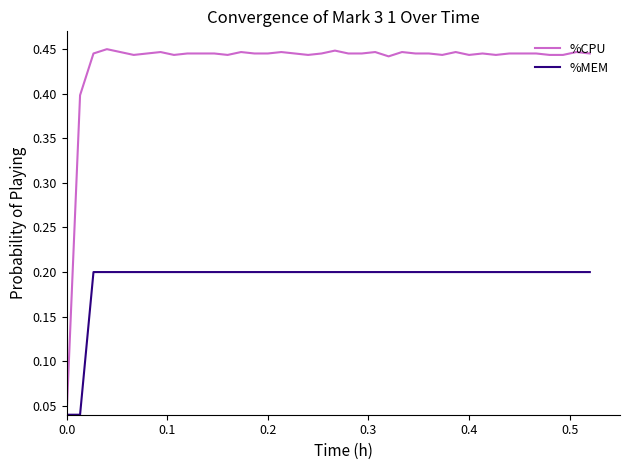

Which series has the largest range (max minus min)?

%CPU